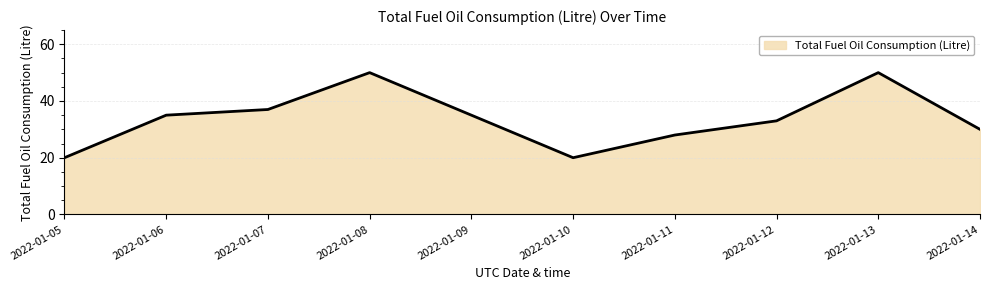

Reading left to right, transcribe all the data shown in this chart.

20	35	37	50	35	20	28	33	50	30